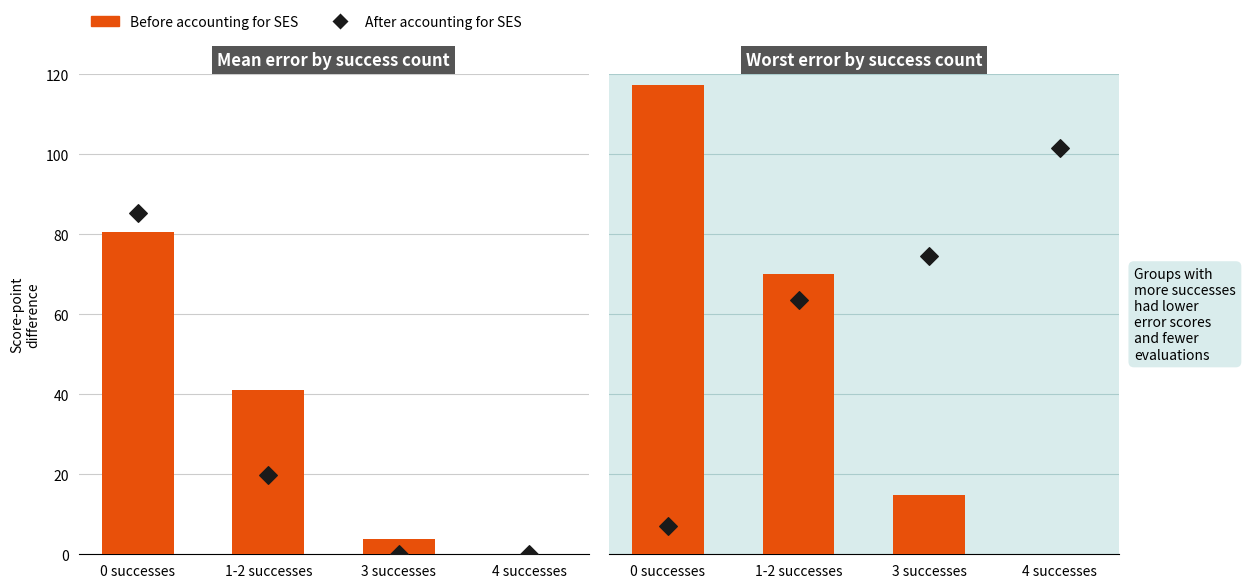

What are all the series names shown in the legend?

Before accounting for SES, After accounting for SES